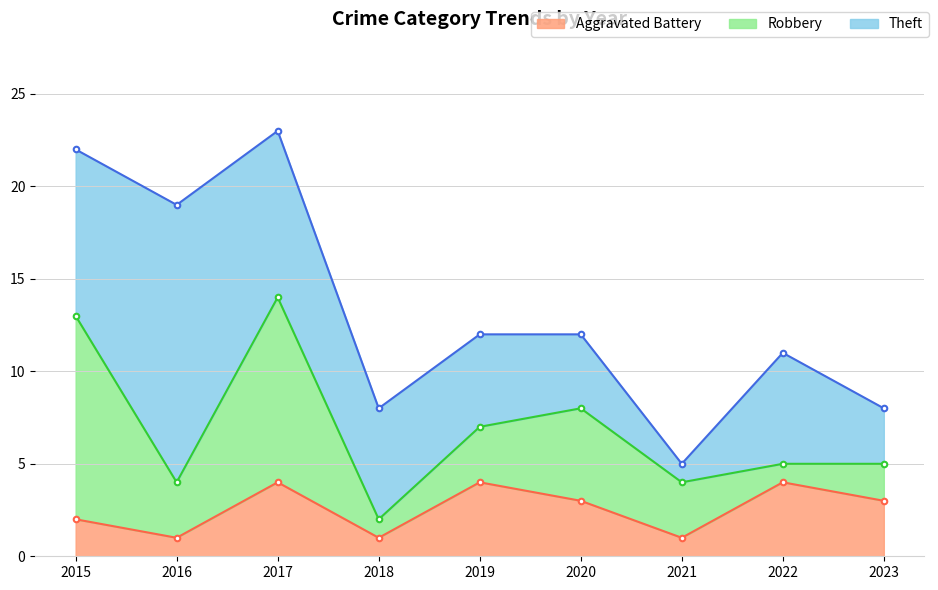

True or false: Aggravated Battery has a value of 1 at 2016.

True